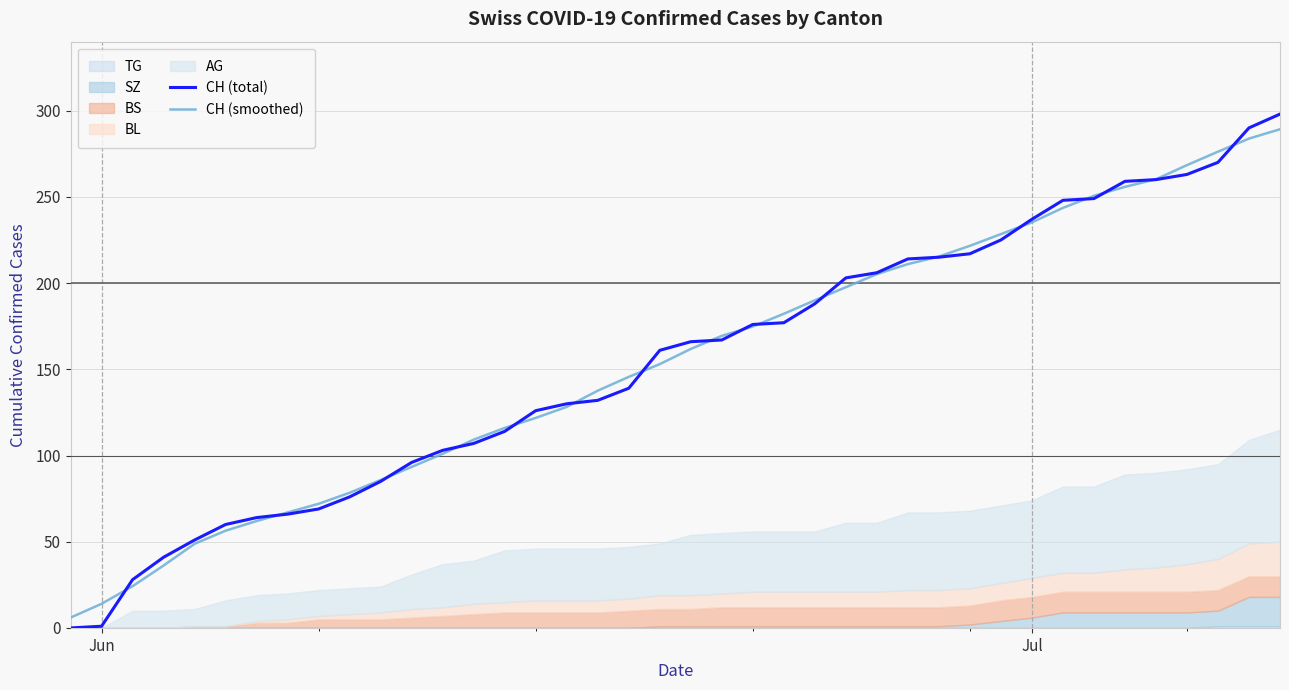

How many data points in CH (total) are less than 166?

20